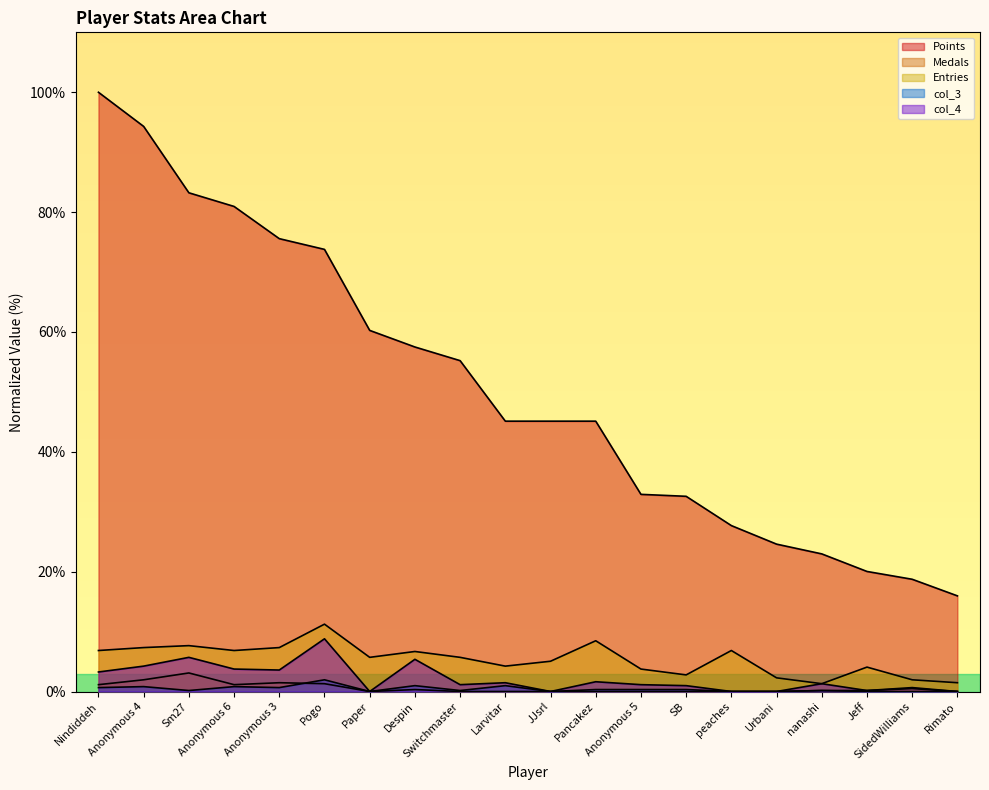

Which series has the largest total across all categories?

Points